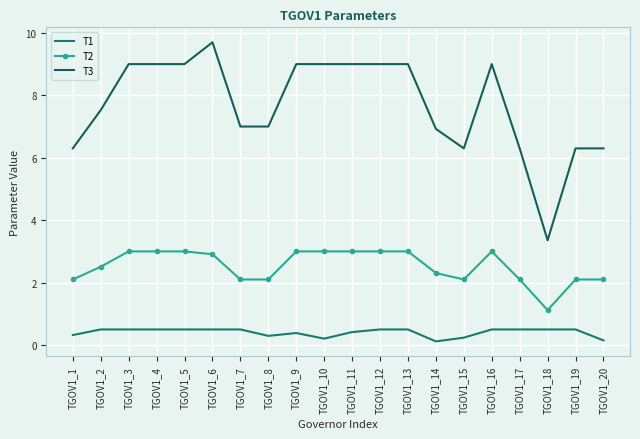

What is the sum of all T3 values?

154.0